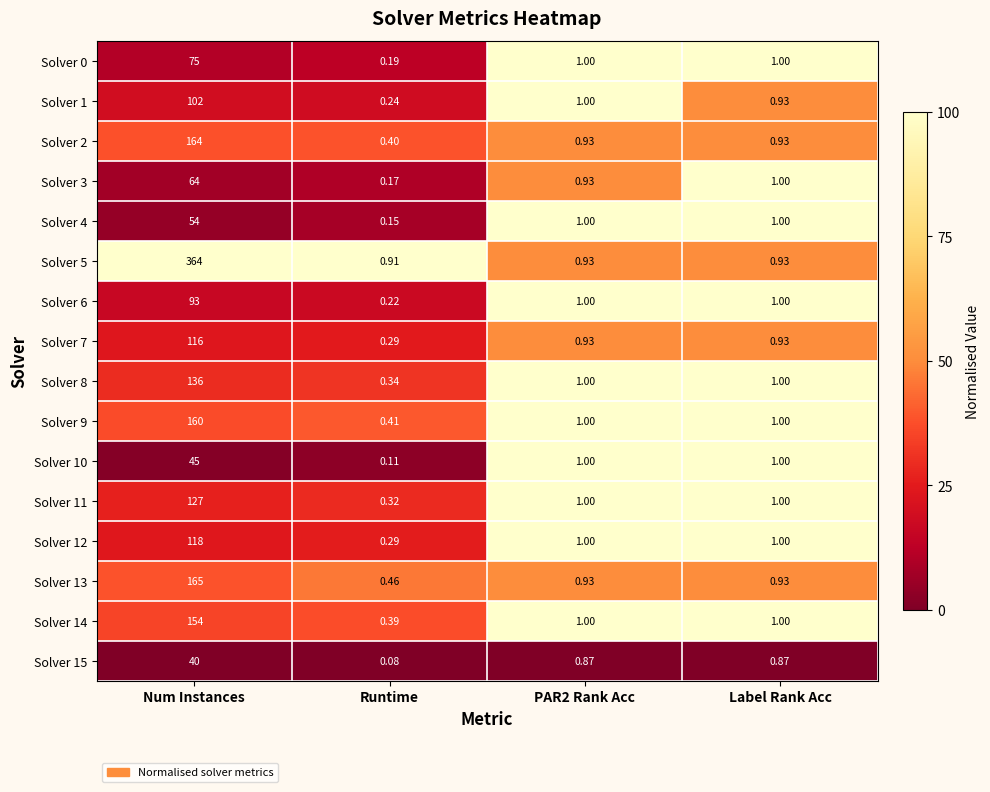

Is the value of Solver 15 at PAR2 Rank Acc greater than the value of Solver 11 at Runtime?

Yes